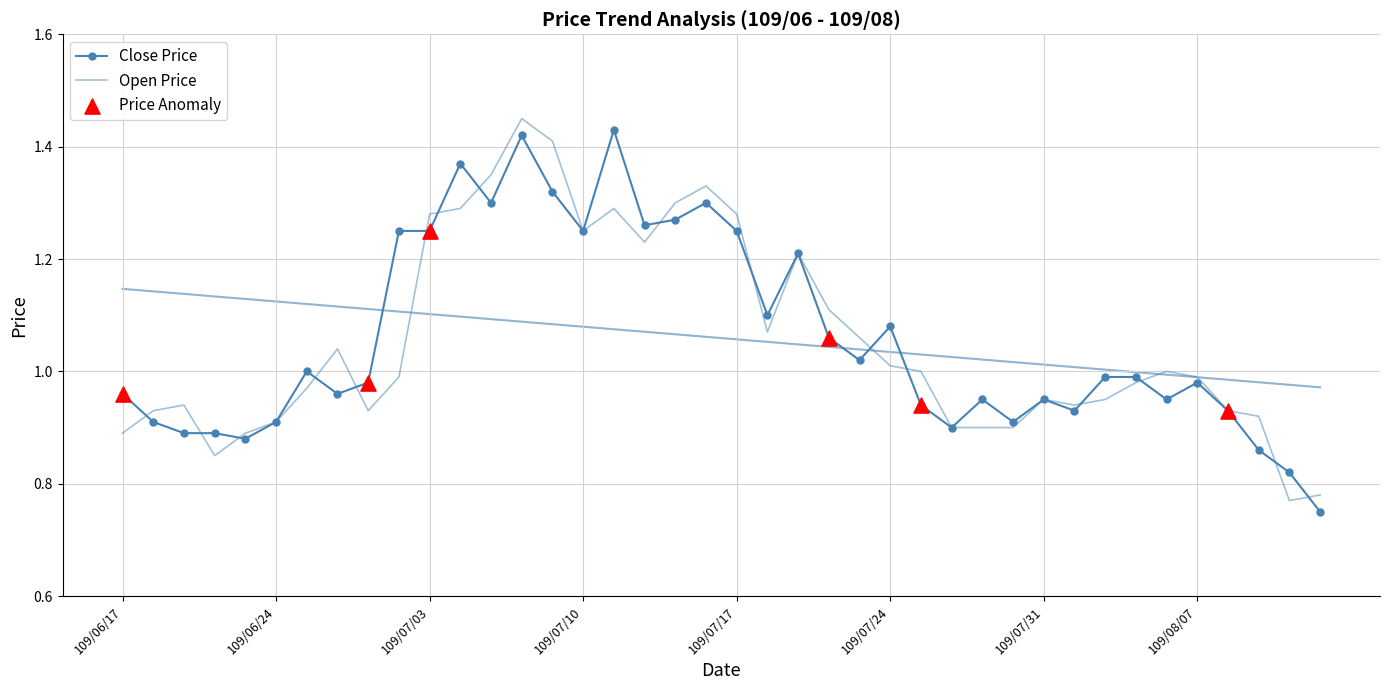

Which series contains the lowest Y value?

Close Price